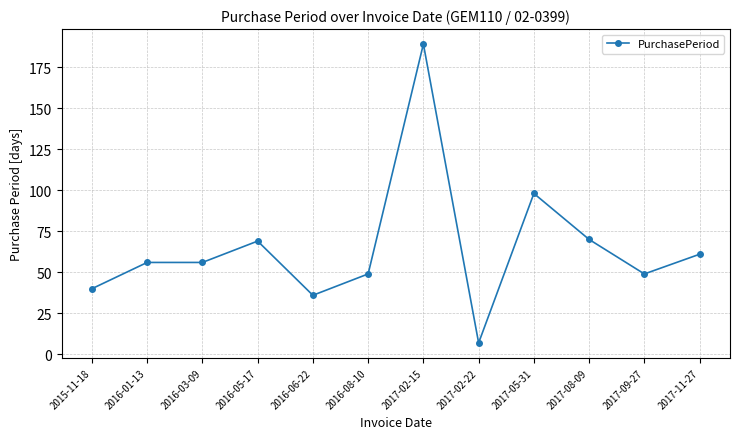

True or false: the data shows 189 at 2017-02-15.

True